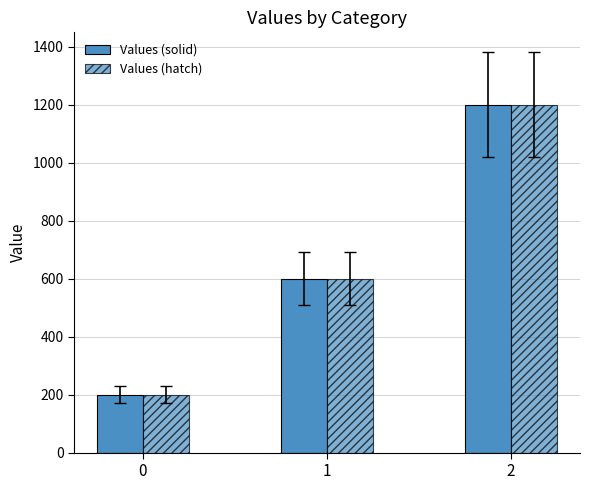

How many series are shown in this chart?

2